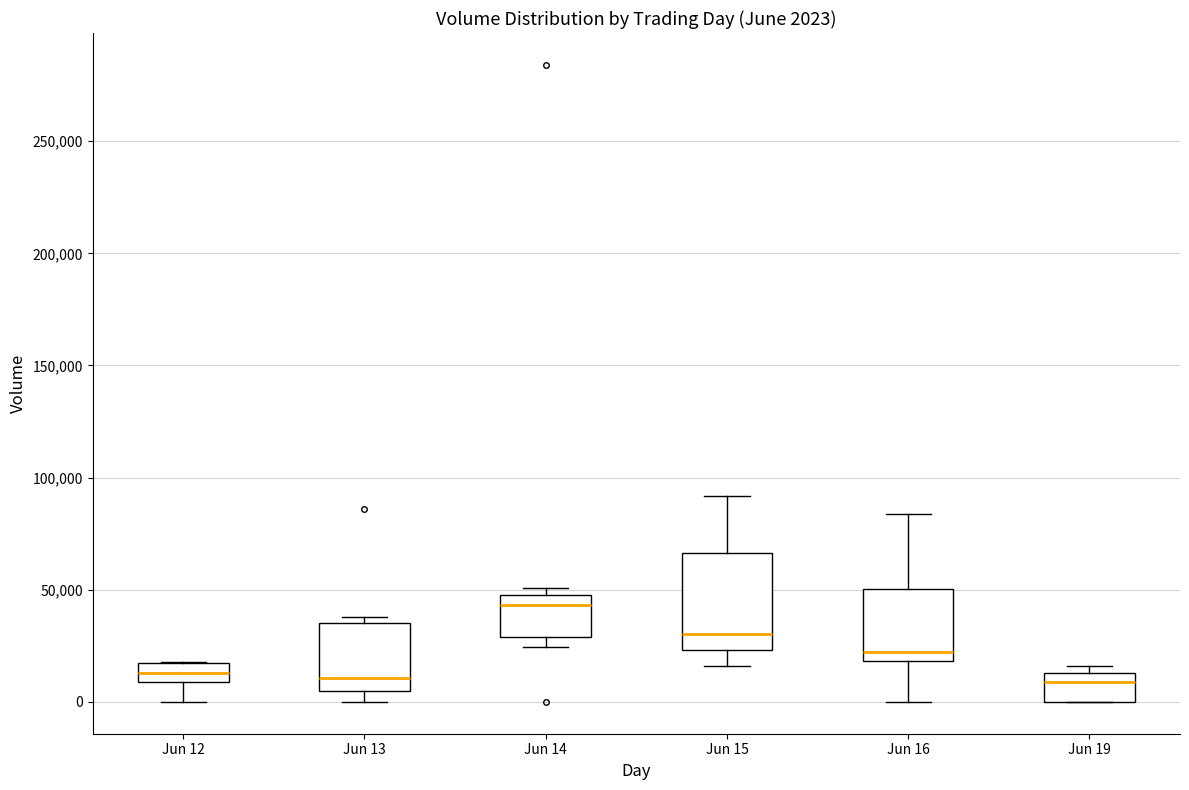

Which box is the tallest, from its lower edge to its upper edge?

Jun 15